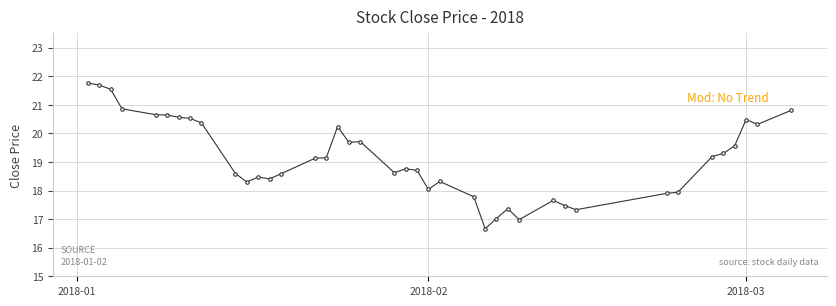

What is the difference between the maximum and minimum values?

5.1